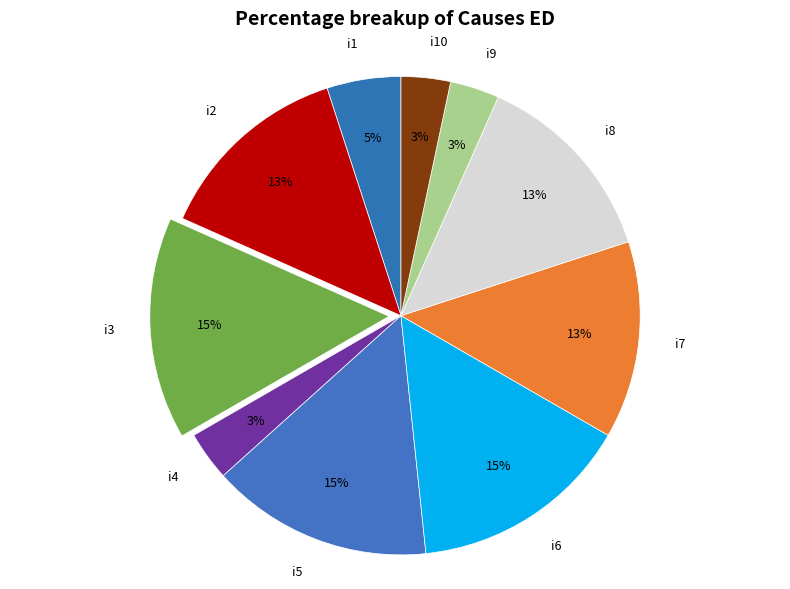

To the nearest percent, what is the combined percentage of i6 and i10?

18%